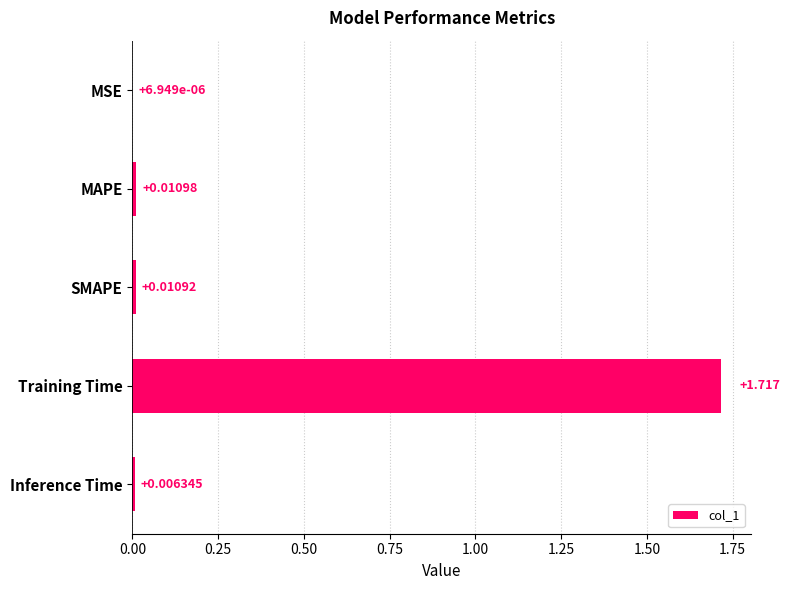

At which category does the chart reach its peak across all series?

Training Time